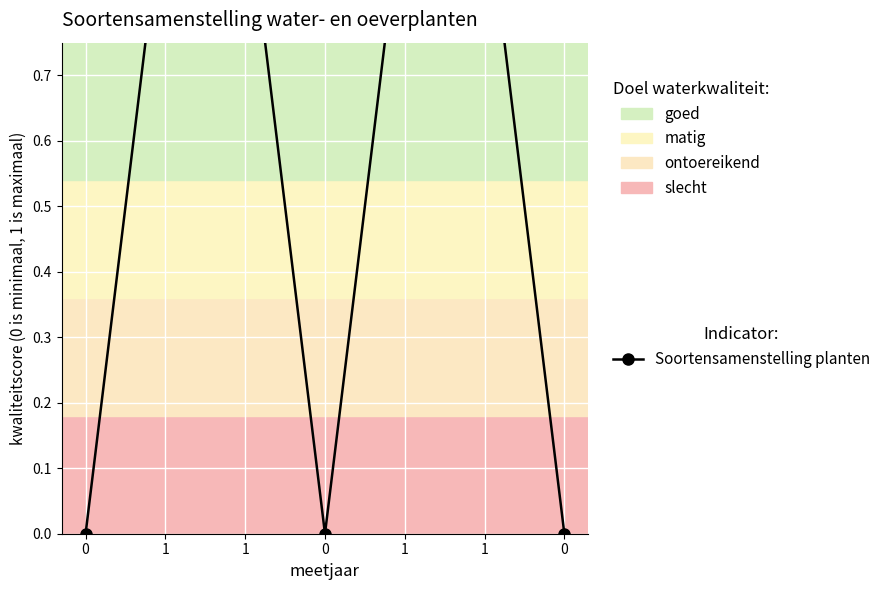

Rank the categories by value from lowest to highest.

0, 0, 0, 1, 1, 1, 1